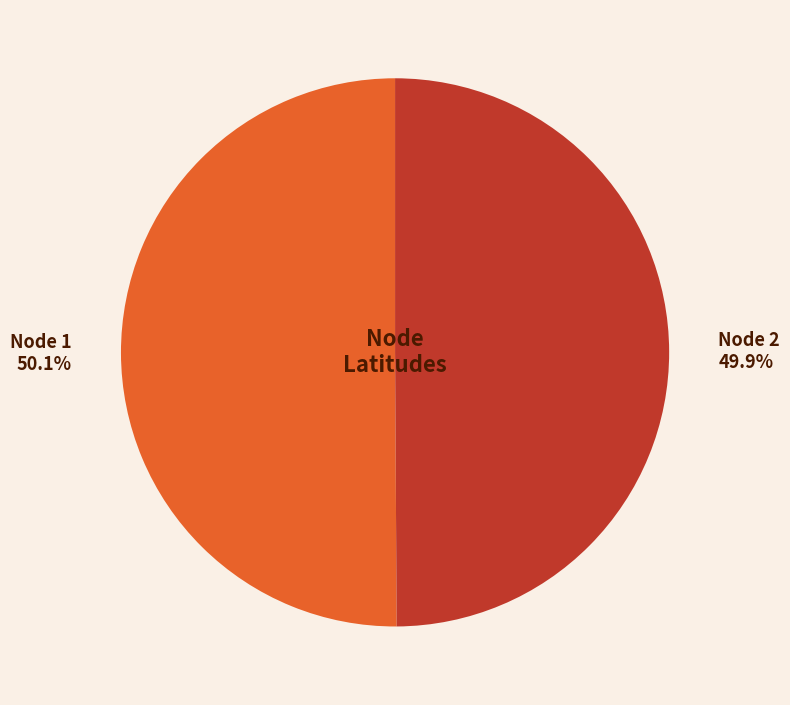

Is there any slice that represents more than half of the pie?

Yes